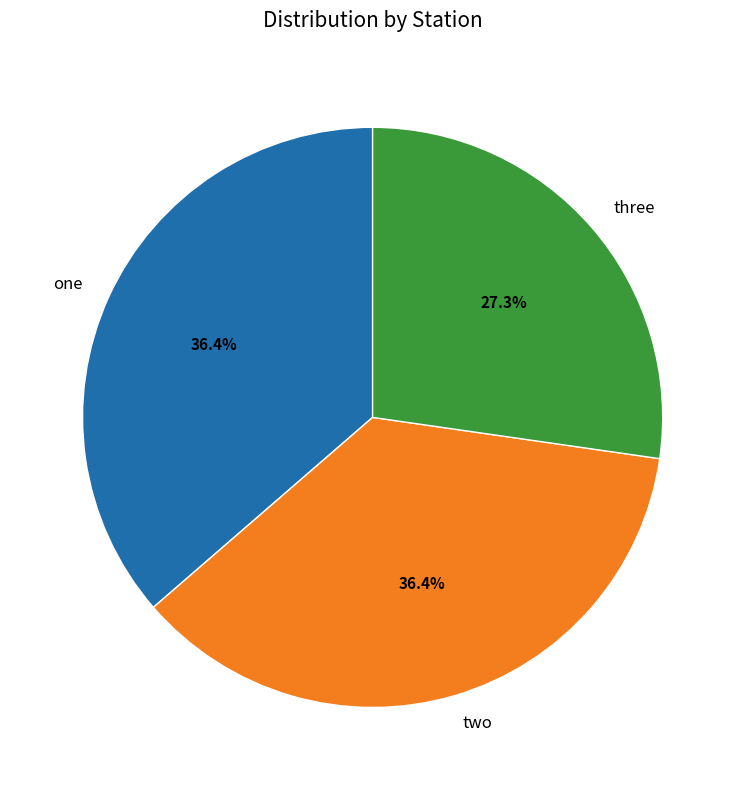

The two slice represents 36% of the pie. True or false?

True